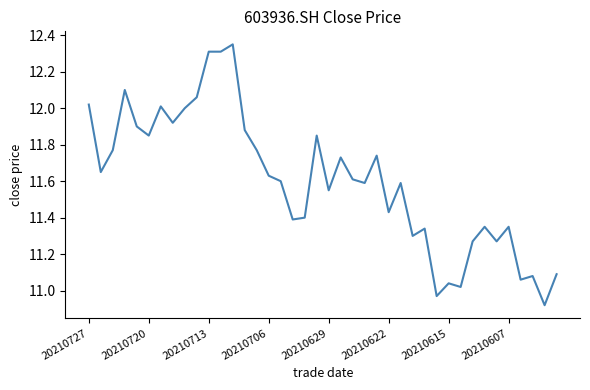

What is the difference between the maximum and minimum values?

1.4